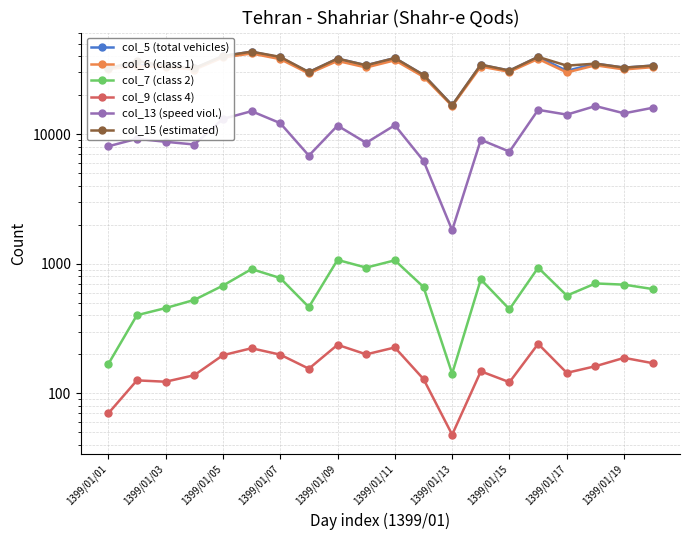

At which label does col_15 (estimated) first exceed 34000?

1399/01/03